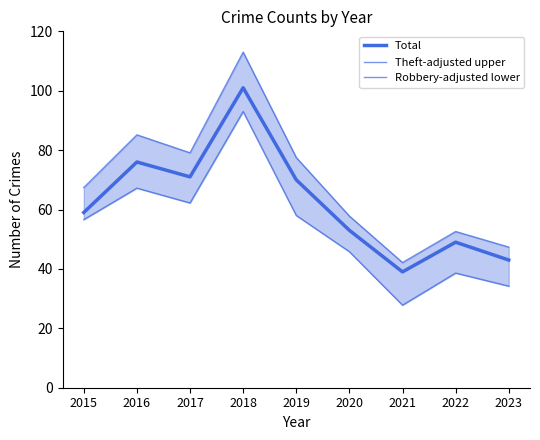

Does the chart display data point markers on the line(s)?

No